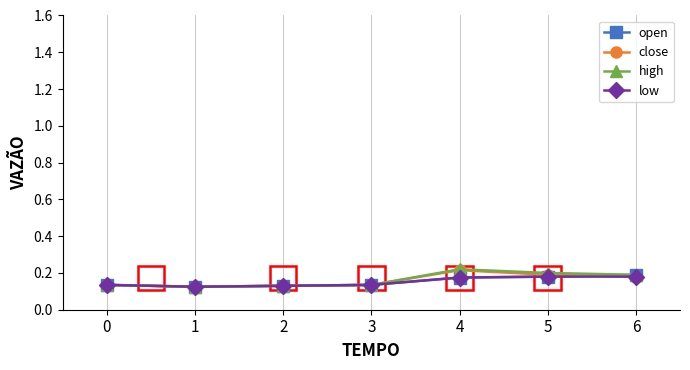

At how many categories does at least one series exceed 0?

7